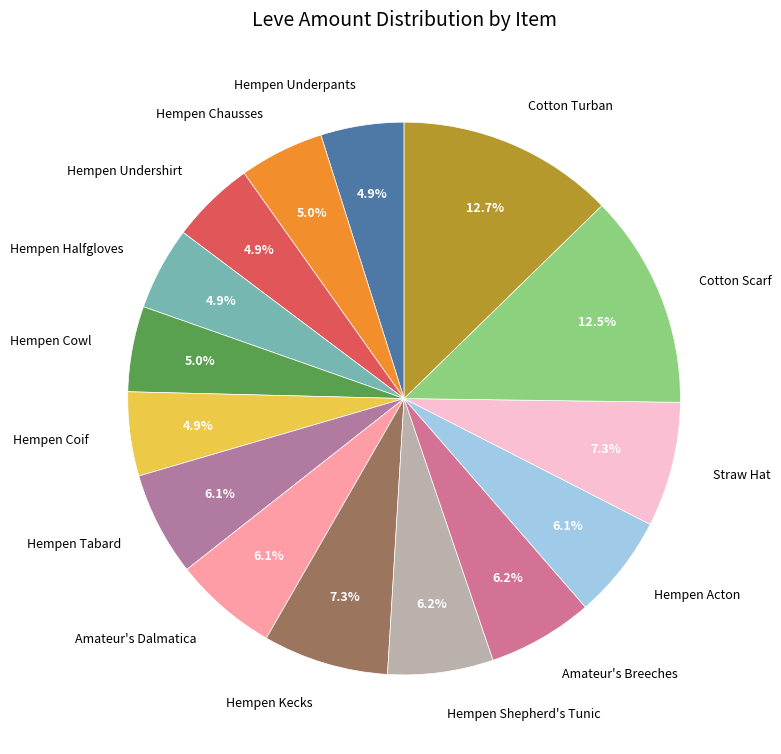

Is it true that Hempen Tabard is 1% of the pie?

False